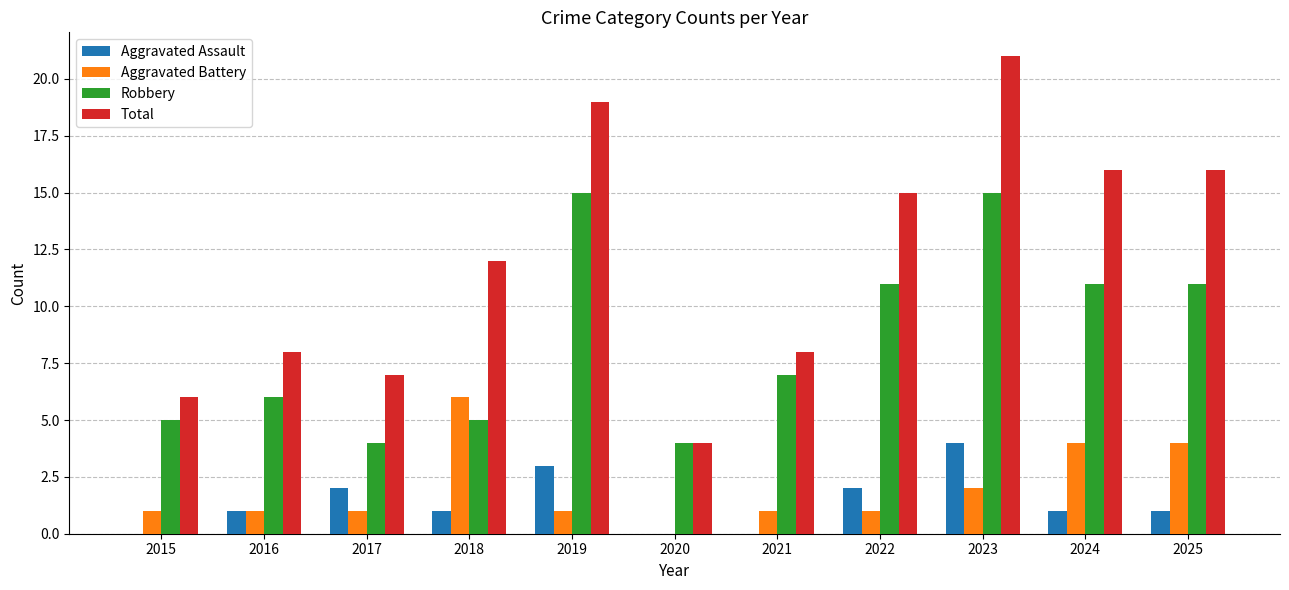

Reading left to right, extract all data points from this chart.

Aggravated Assault: 2015=0	2016=1	2017=2	2018=1	2019=3	2020=0	2021=0	2022=2	2023=4	2024=1	2025=1
Aggravated Battery: 2015=1	2016=1	2017=1	2018=6	2019=1	2020=0	2021=1	2022=1	2023=2	2024=4	2025=4
Robbery: 2015=5	2016=6	2017=4	2018=5	2019=15	2020=4	2021=7	2022=11	2023=15	2024=11	2025=11
Total: 2015=6	2016=8	2017=7	2018=12	2019=19	2020=4	2021=8	2022=15	2023=21	2024=16	2025=16